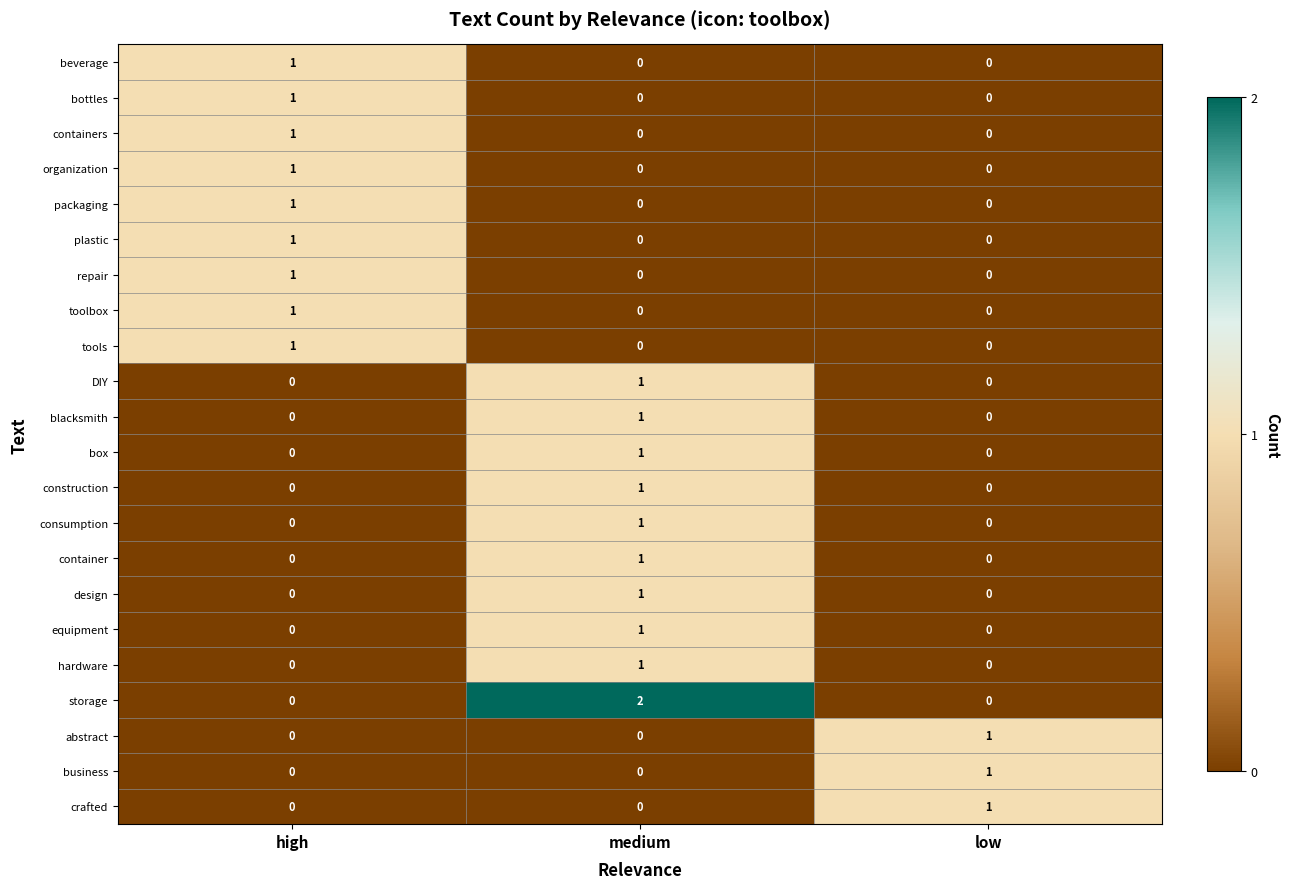

At which label does container reach its peak?

medium